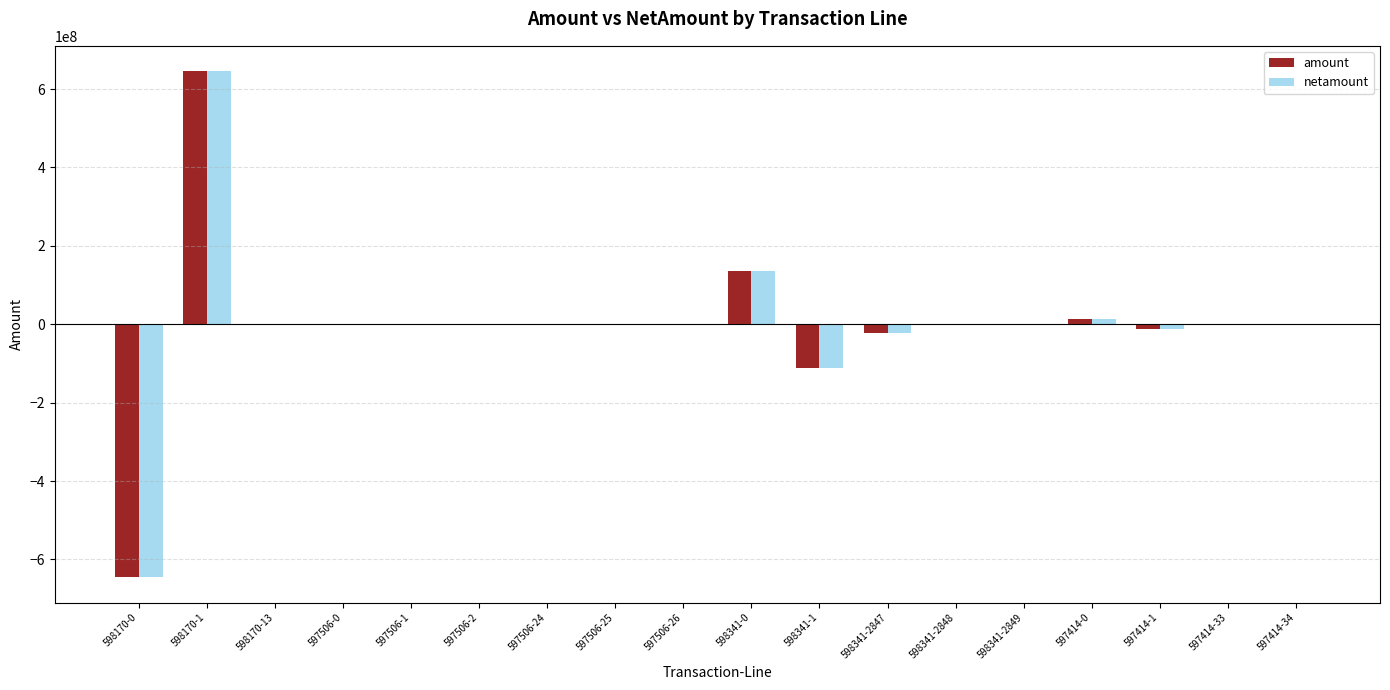

The value of netamount at 597506-25 is -470442952.8. True or false?

False